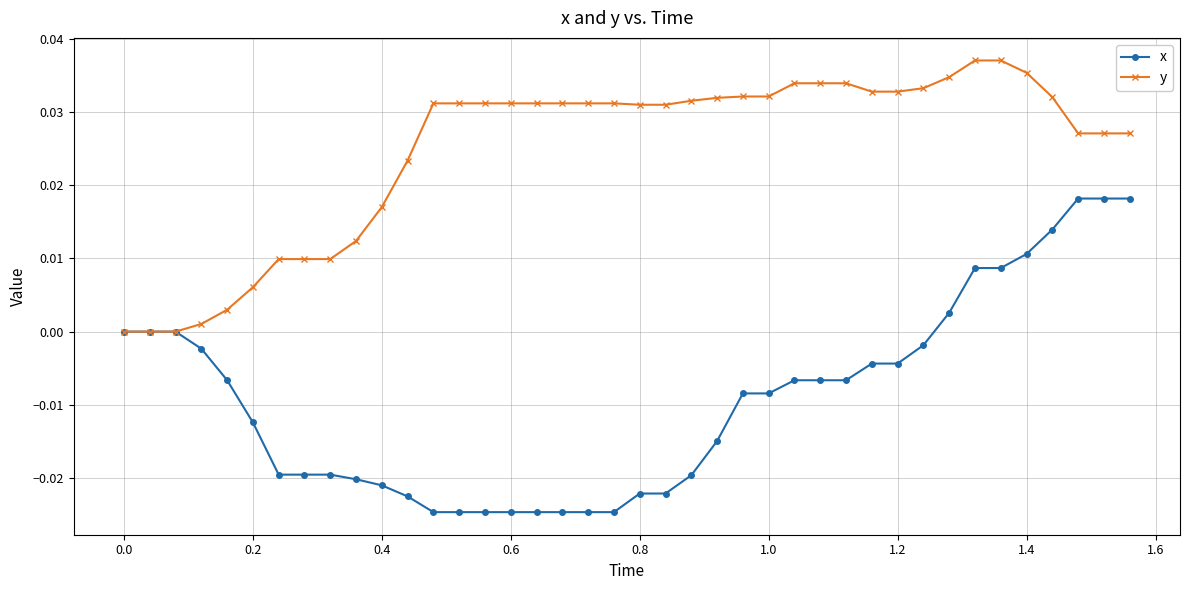

Which series has the largest total across all categories?

y